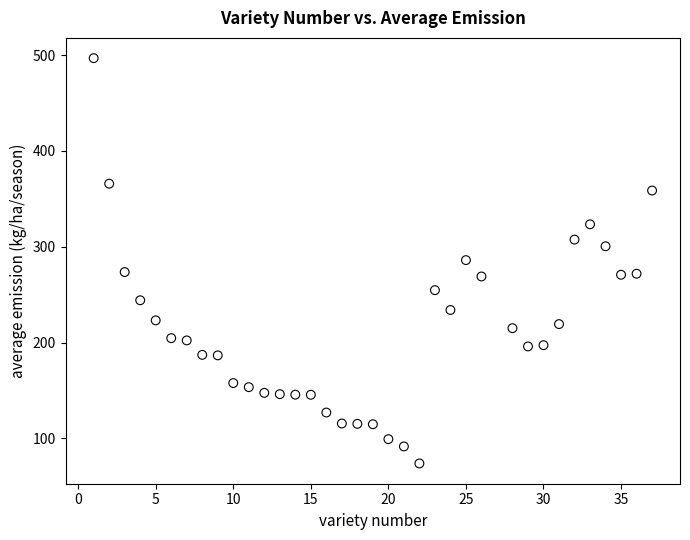

What is the range of X values (max minus min)?

36.0